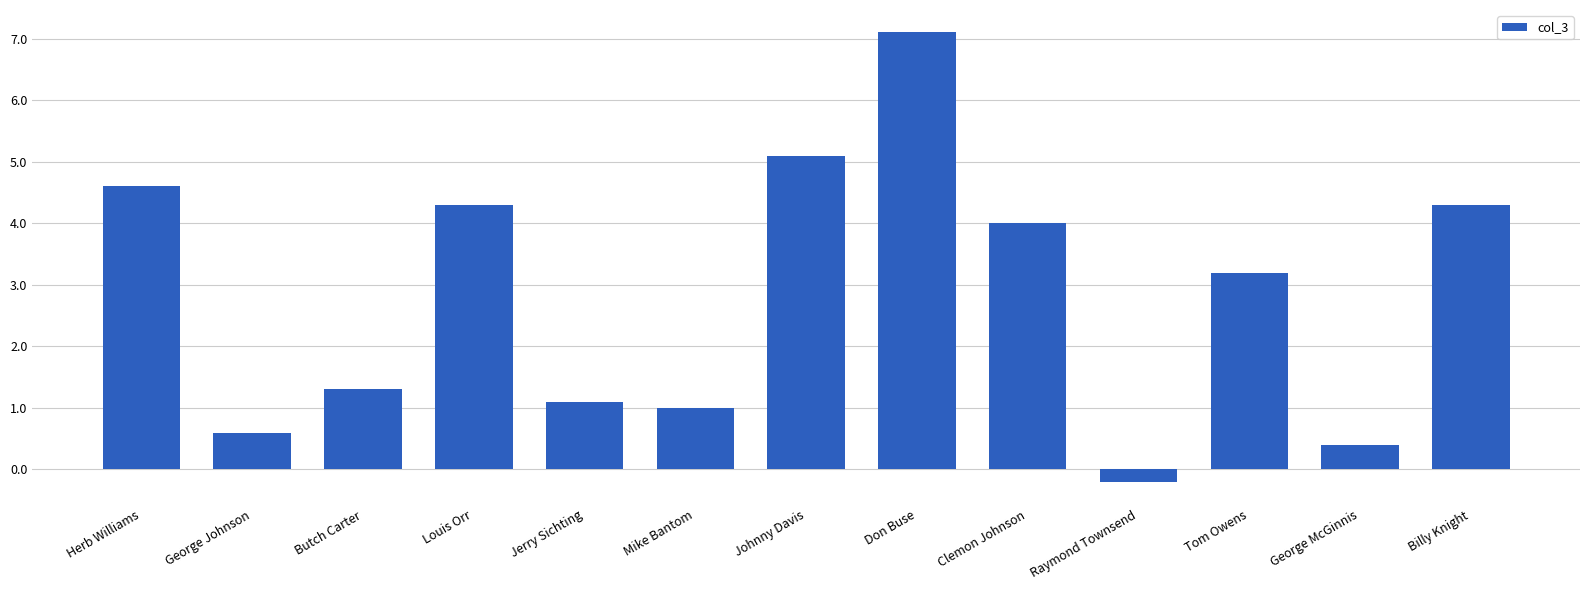

What is the sum of the values at Louis Orr and Johnny Davis?

9.4